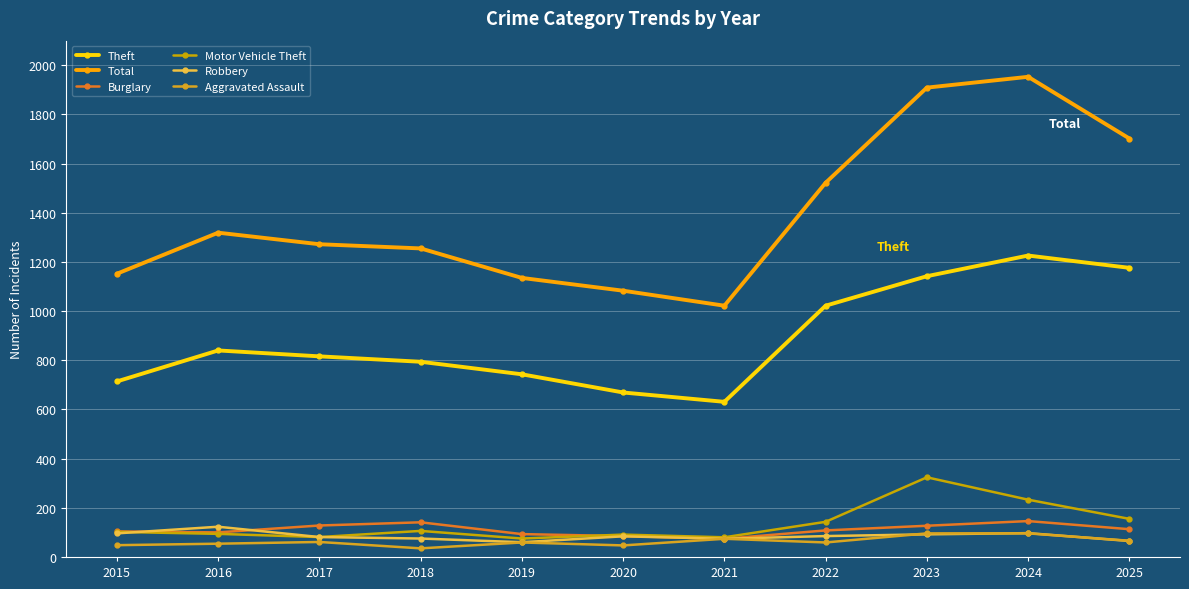

The value of Theft at 2024 is 1226. True or false?

True